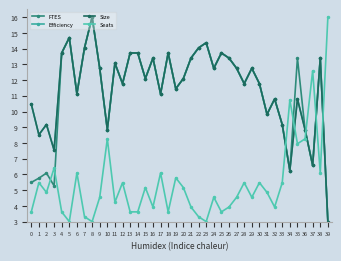

Rank the series by their maximum value, from highest to lowest.

FTES, Efficiency, Size, Seats